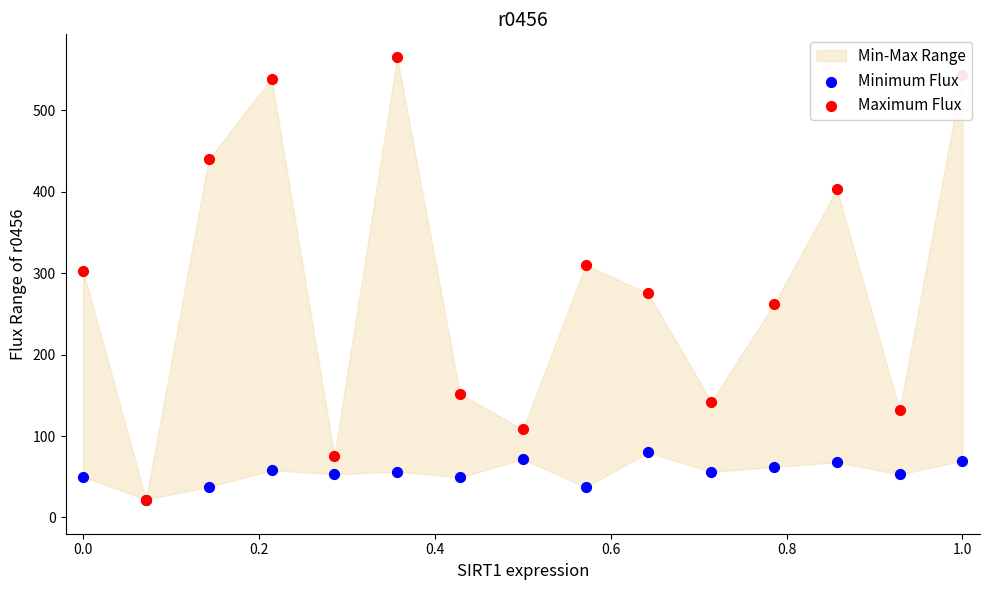

At how many categories does at least one series exceed 61?

14